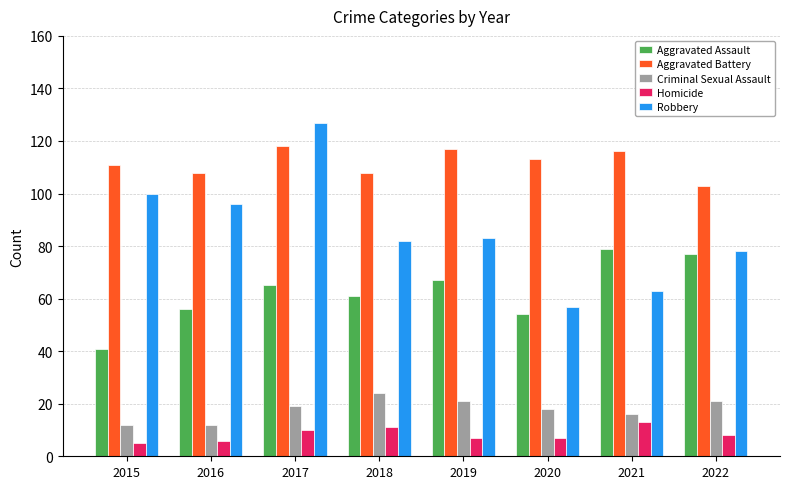

What is the difference between the maximum and minimum values in the Homicide series?

8